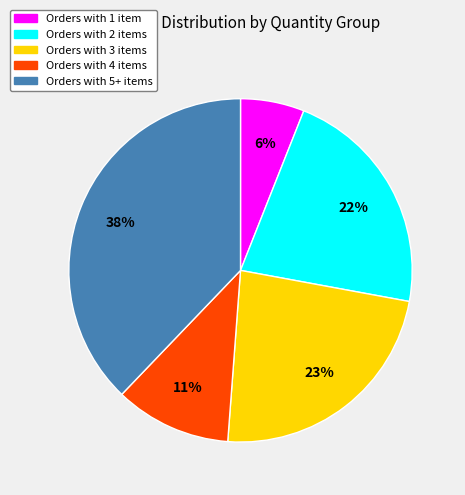

Which category has the smallest portion of the pie?

Orders with 1 item